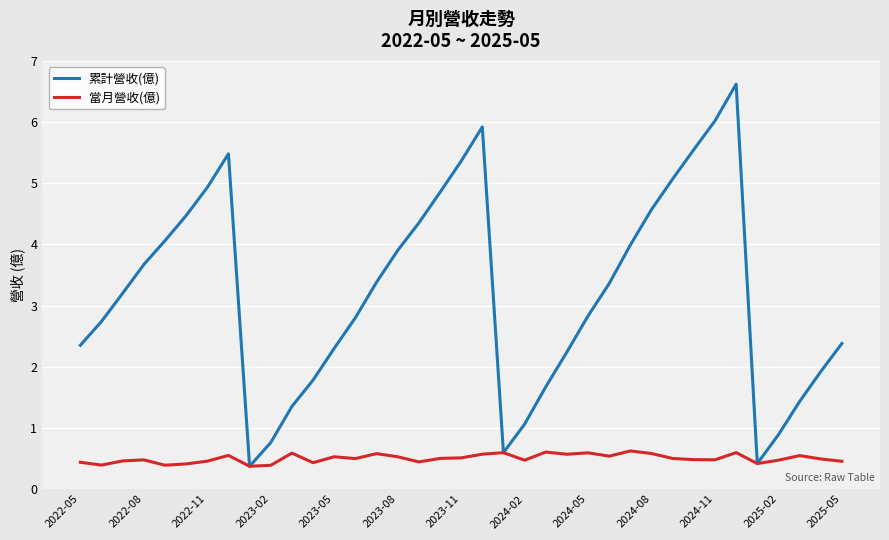

What is the lowest value of the 當月營收(億) series?

0.4